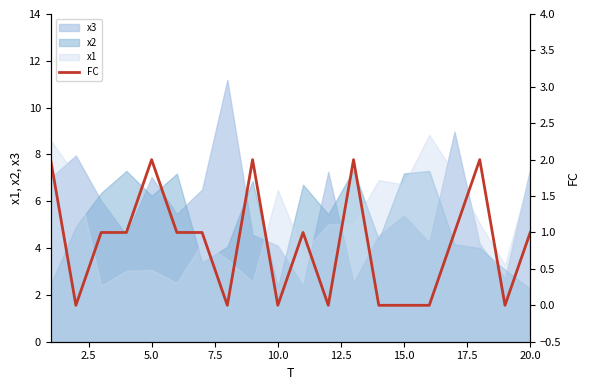

What is the maximum value for x1?

8.8